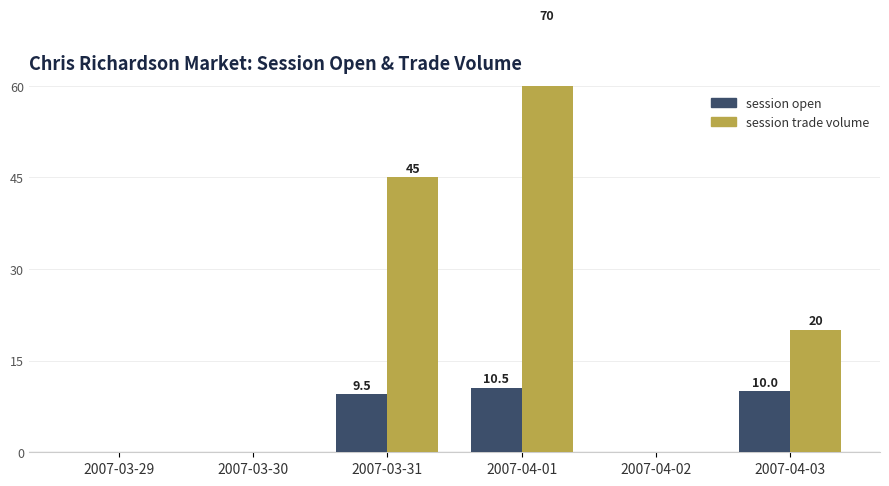

What is the greatest value displayed?

70.0